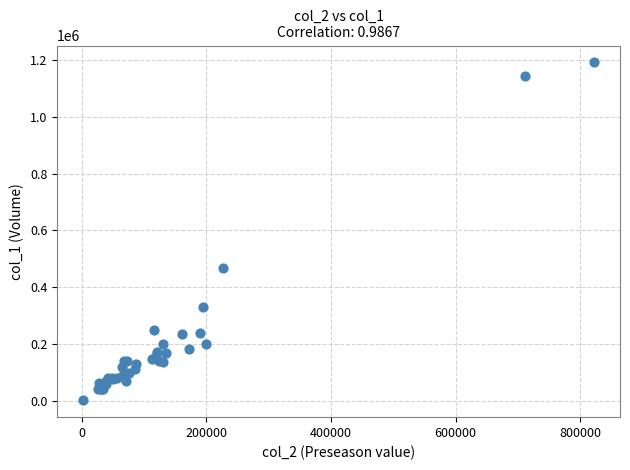

What Y value in the scatter plot is closest to 597000?

467000